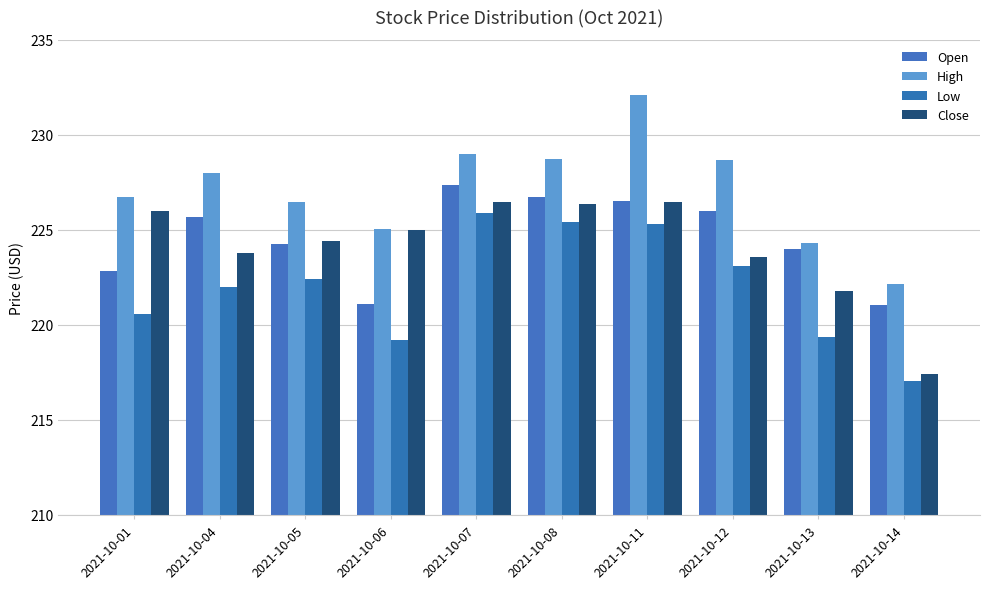

What are all the series names shown in the legend?

Open, High, Low, Close